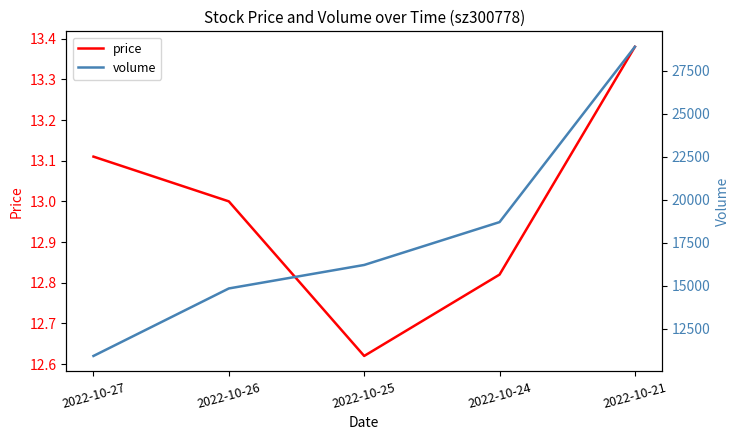

What is the value of the price point at the 2nd from the left?

13.0